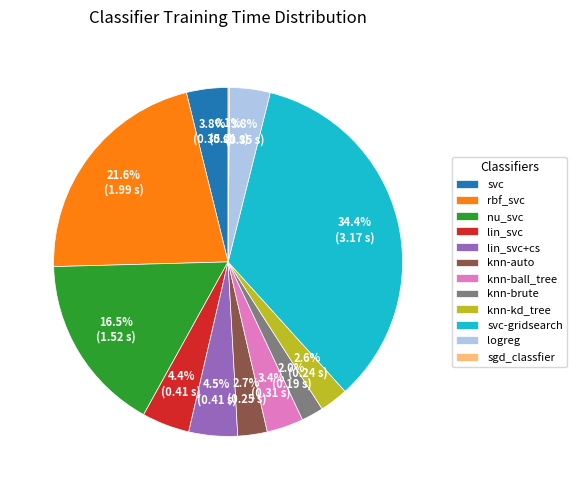

What is the largest slice in the pie chart?

svc-gridsearch